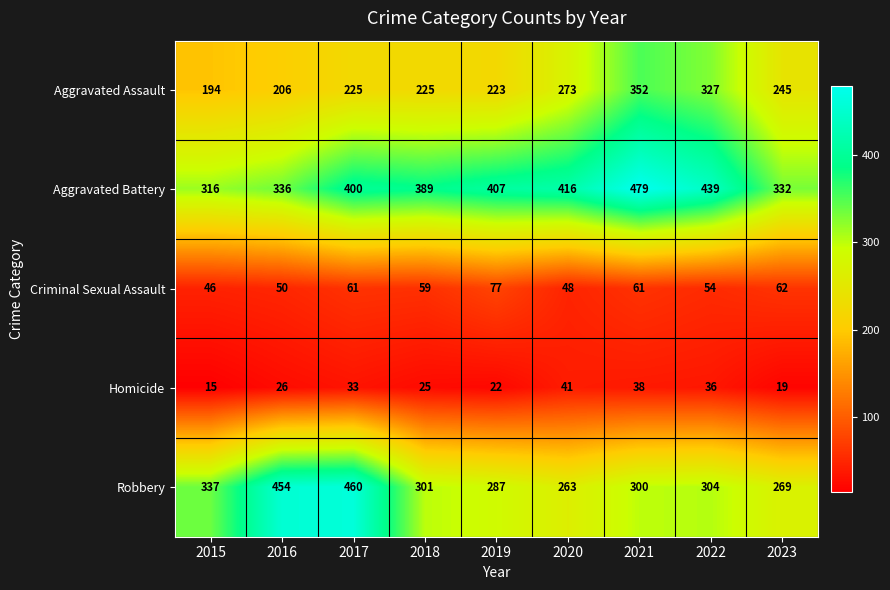

What is the sum of all Aggravated Battery values?

3514